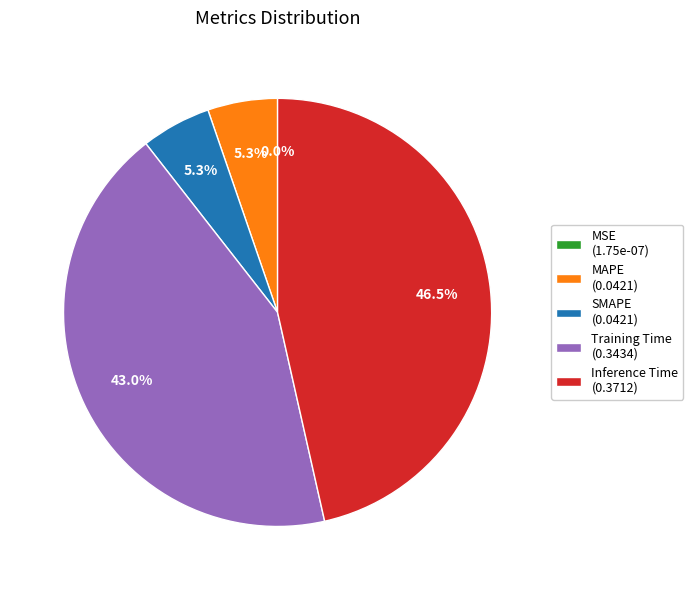

Does Inference Time account for over 50% of the chart?

No